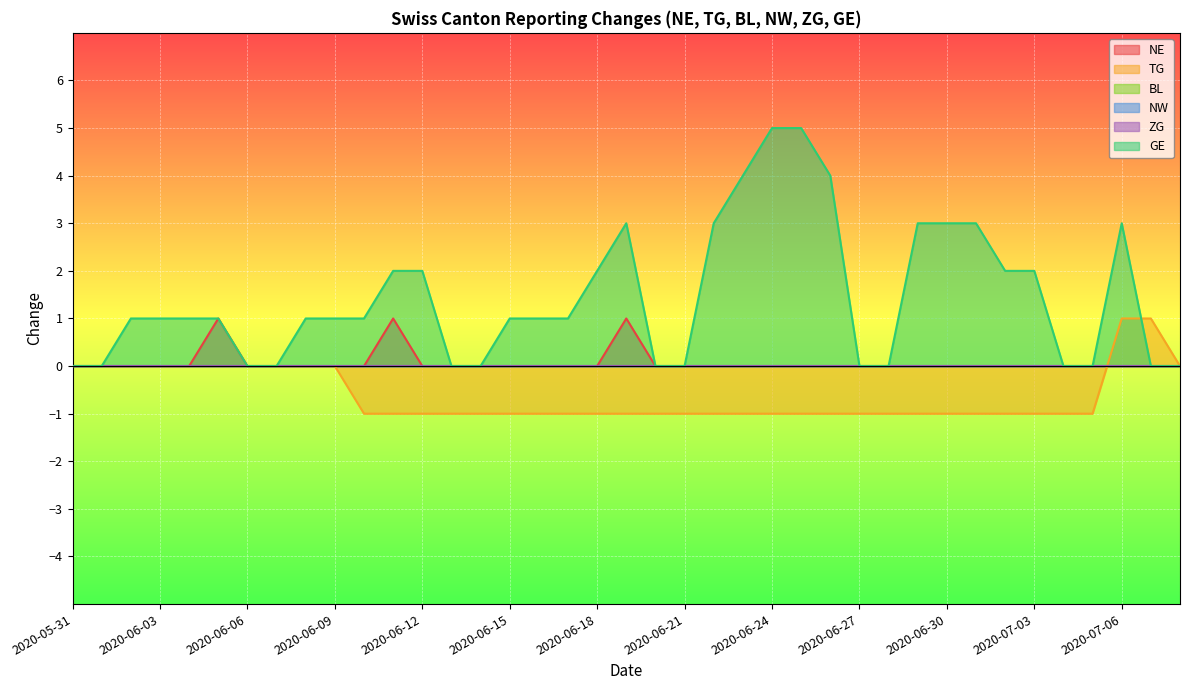

Does the chart display data point markers on the line(s)?

No